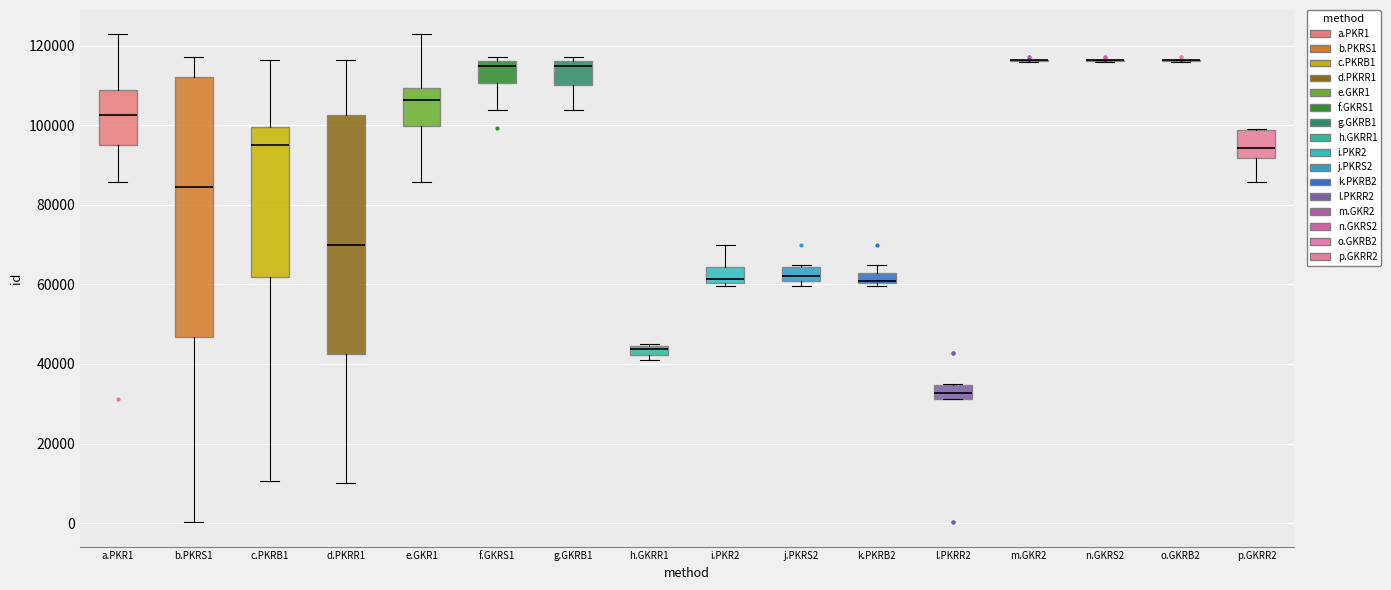

Which box is the tallest, from its lower edge to its upper edge?

b.PKRS1